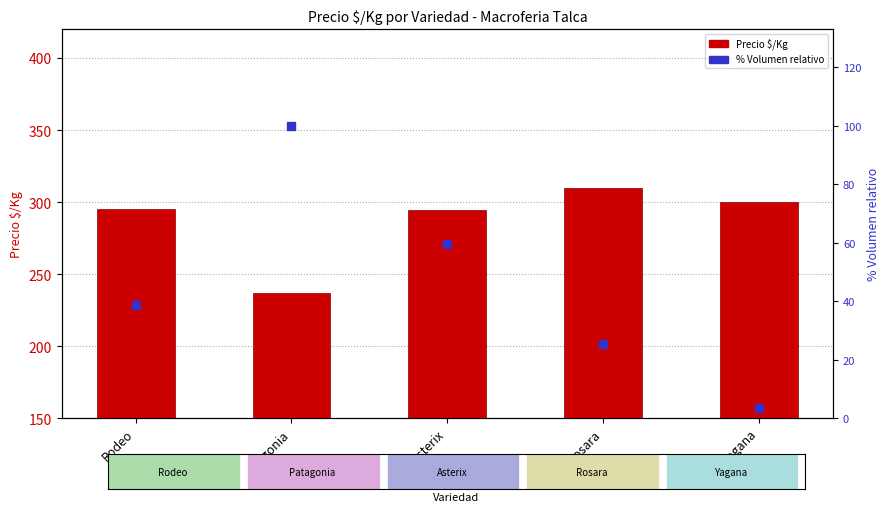

The value at Yagana is 490.4. True or false?

False